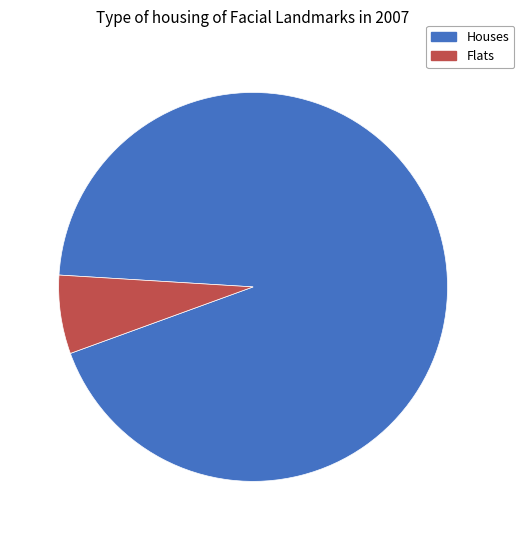

Rank the categories by value from lowest to highest.

Flats, Houses